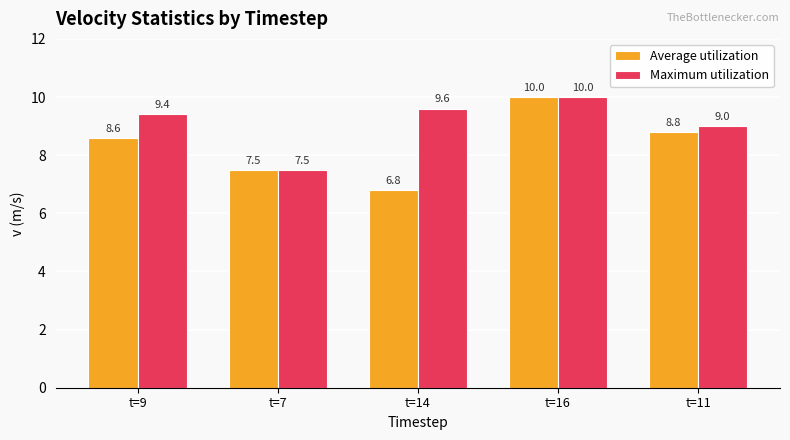

True or false: Maximum utilization has a value of 10.0 at t=16.

True